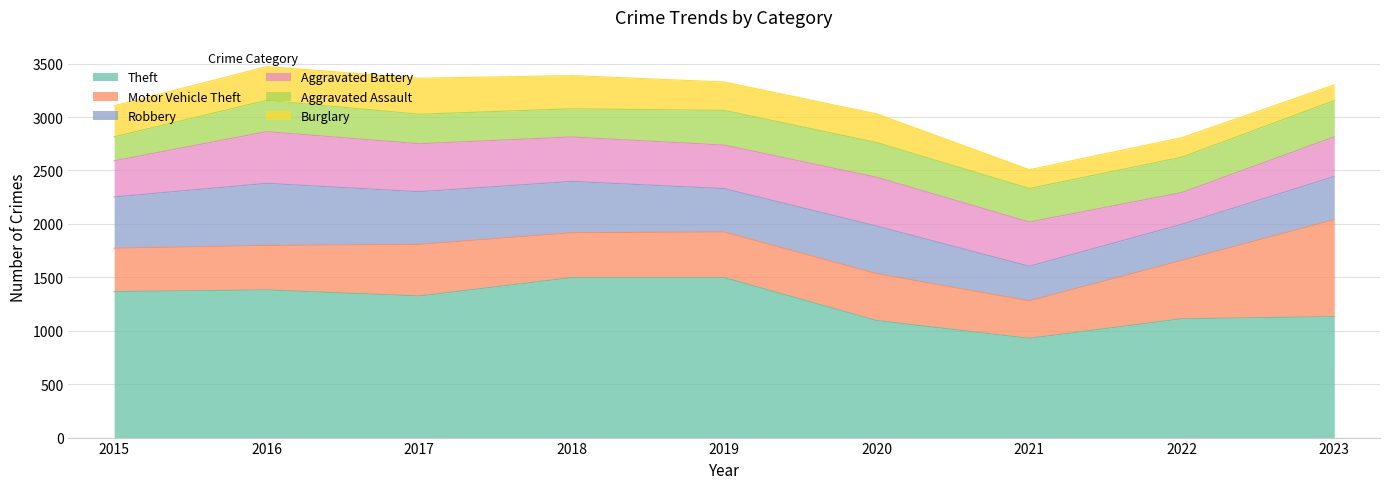

At which label is Motor Vehicle Theft closest to 629?

2022